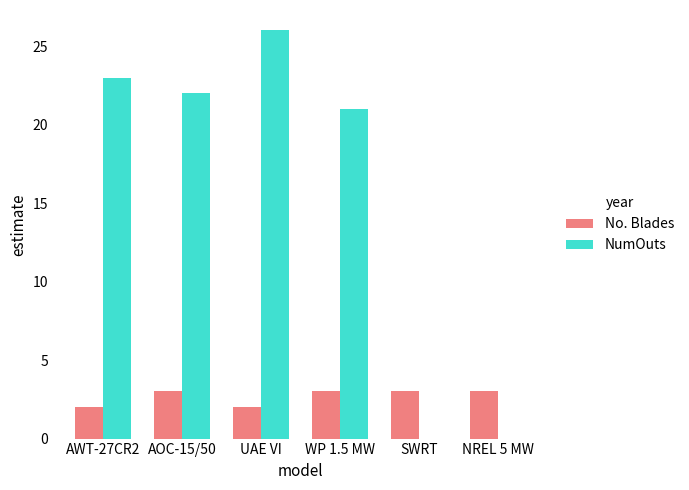

How many distinct data groups are displayed?

2